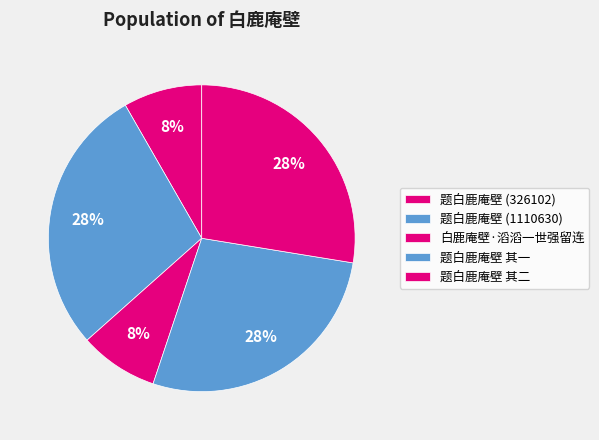

How many segments does this pie chart have?

5